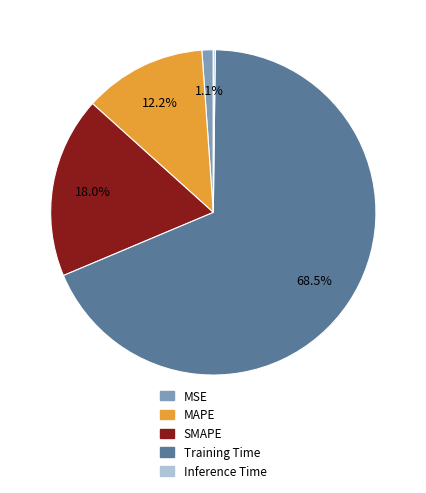

To the nearest percent, what percentage of the pie is MAPE?

12%